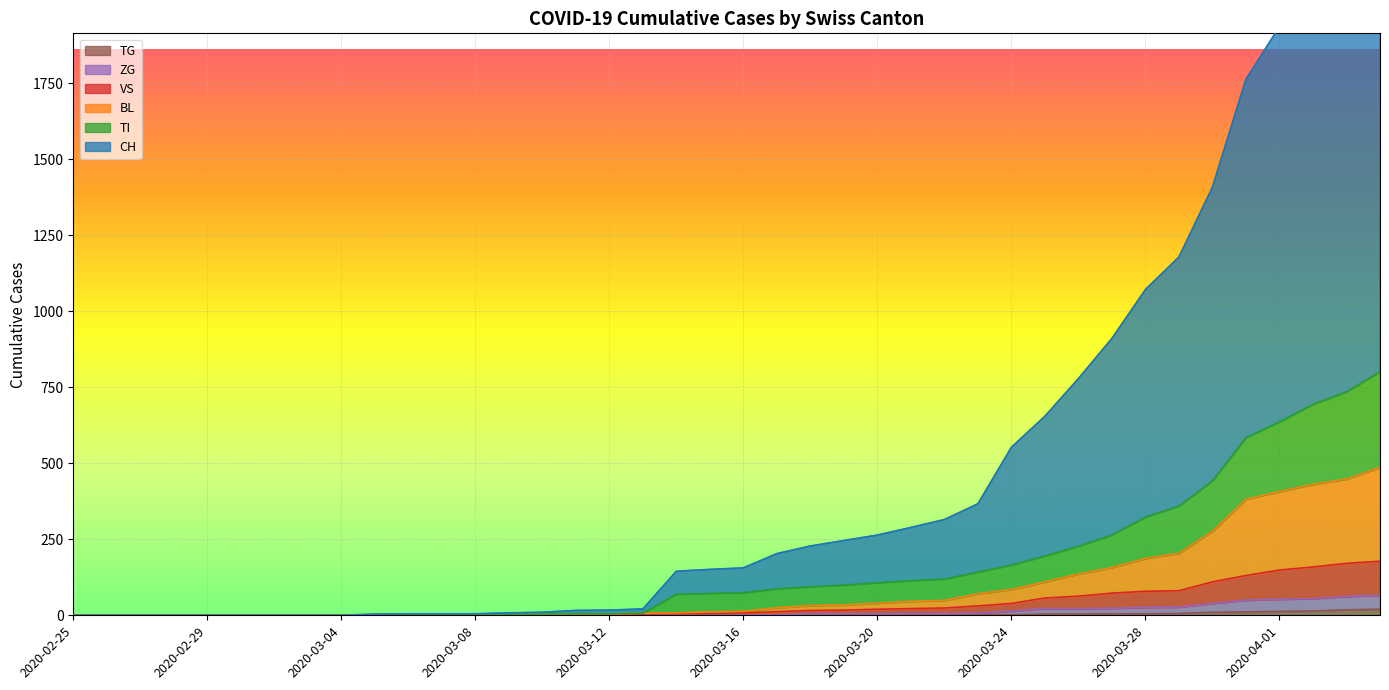

Reading left to right, what are all the values shown in this chart?

CH: 2020-02-25=0	2020-02-26=0	2020-02-27=0	2020-02-28=0	2020-02-29=0	2020-03-01=0	2020-03-02=0	2020-03-03=0	2020-03-04=0	2020-03-05=4	2020-03-06=5	2020-03-07=5	2020-03-08=5	2020-03-09=8	2020-03-10=10	2020-03-11=16	2020-03-12=17	2020-03-13=21	2020-03-14=145	2020-03-15=151	2020-03-16=156	2020-03-17=203	2020-03-18=228	2020-03-19=246	2020-03-20=264	2020-03-21=289	2020-03-22=315	2020-03-23=367	2020-03-24=553	2020-03-25=655	2020-03-26=779	2020-03-27=911	2020-03-28=1072	2020-03-29=1179	2020-03-30=1409	2020-03-31=1764	2020-04-01=1937	2020-04-02=2198	2020-04-03=2352	2020-04-04=2574
BL: 2020-02-25=0	2020-02-26=0	2020-02-27=0	2020-02-28=0	2020-02-29=0	2020-03-01=0	2020-03-02=0	2020-03-03=0	2020-03-04=0	2020-03-05=2	2020-03-06=2	2020-03-07=2	2020-03-08=2	2020-03-09=3	2020-03-10=4	2020-03-11=5	2020-03-12=5	2020-03-13=7	2020-03-14=8	2020-03-15=11	2020-03-16=13	2020-03-17=25	2020-03-18=32	2020-03-19=34	2020-03-20=40	2020-03-21=46	2020-03-22=49	2020-03-23=71	2020-03-24=85	2020-03-25=110	2020-03-26=136	2020-03-27=157	2020-03-28=187	2020-03-29=204	2020-03-30=277	2020-03-31=382	2020-04-01=407	2020-04-02=431	2020-04-03=448	2020-04-04=487
TI: 2020-02-25=0	2020-02-26=0	2020-02-27=0	2020-02-28=0	2020-02-29=0	2020-03-01=0	2020-03-02=0	2020-03-03=0	2020-03-04=0	2020-03-05=2	2020-03-06=2	2020-03-07=2	2020-03-08=2	2020-03-09=3	2020-03-10=4	2020-03-11=5	2020-03-12=5	2020-03-13=7	2020-03-14=69	2020-03-15=72	2020-03-16=74	2020-03-17=87	2020-03-18=94	2020-03-19=99	2020-03-20=107	2020-03-21=114	2020-03-22=119	2020-03-23=142	2020-03-24=165	2020-03-25=195	2020-03-26=227	2020-03-27=264	2020-03-28=323	2020-03-29=359	2020-03-30=442	2020-03-31=584	2020-04-01=636	2020-04-02=694	2020-04-03=735	2020-04-04=801
VS: 2020-02-25=0	2020-02-26=0	2020-02-27=0	2020-02-28=0	2020-02-29=0	2020-03-01=0	2020-03-02=0	2020-03-03=0	2020-03-04=0	2020-03-05=2	2020-03-06=2	2020-03-07=2	2020-03-08=2	2020-03-09=2	2020-03-10=2	2020-03-11=3	2020-03-12=3	2020-03-13=5	2020-03-14=6	2020-03-15=6	2020-03-16=8	2020-03-17=12	2020-03-18=16	2020-03-19=17	2020-03-20=20	2020-03-21=22	2020-03-22=24	2020-03-23=31	2020-03-24=39	2020-03-25=57	2020-03-26=63	2020-03-27=73	2020-03-28=79	2020-03-29=81	2020-03-30=110	2020-03-31=131	2020-04-01=149	2020-04-02=159	2020-04-03=171	2020-04-04=178
TG: 2020-02-25=0	2020-02-26=0	2020-02-27=0	2020-02-28=0	2020-02-29=0	2020-03-01=0	2020-03-02=0	2020-03-03=0	2020-03-04=0	2020-03-05=0	2020-03-06=0	2020-03-07=0	2020-03-08=0	2020-03-09=0	2020-03-10=0	2020-03-11=0	2020-03-12=0	2020-03-13=0	2020-03-14=0	2020-03-15=0	2020-03-16=0	2020-03-17=0	2020-03-18=0	2020-03-19=0	2020-03-20=0	2020-03-21=0	2020-03-22=0	2020-03-23=2	2020-03-24=2	2020-03-25=4	2020-03-26=4	2020-03-27=5	2020-03-28=5	2020-03-29=6	2020-03-30=10	2020-03-31=11	2020-04-01=13	2020-04-02=14	2020-04-03=18	2020-04-04=20
ZG: 2020-02-25=0	2020-02-26=0	2020-02-27=0	2020-02-28=0	2020-02-29=0	2020-03-01=0	2020-03-02=0	2020-03-03=0	2020-03-04=0	2020-03-05=0	2020-03-06=0	2020-03-07=0	2020-03-08=0	2020-03-09=0	2020-03-10=0	2020-03-11=0	2020-03-12=0	2020-03-13=0	2020-03-14=0	2020-03-15=0	2020-03-16=0	2020-03-17=1	2020-03-18=5	2020-03-19=5	2020-03-20=5	2020-03-21=5	2020-03-22=5	2020-03-23=7	2020-03-24=14	2020-03-25=22	2020-03-26=22	2020-03-27=23	2020-03-28=26	2020-03-29=27	2020-03-30=39	2020-03-31=50	2020-04-01=53	2020-04-02=55	2020-04-03=62	2020-04-04=66